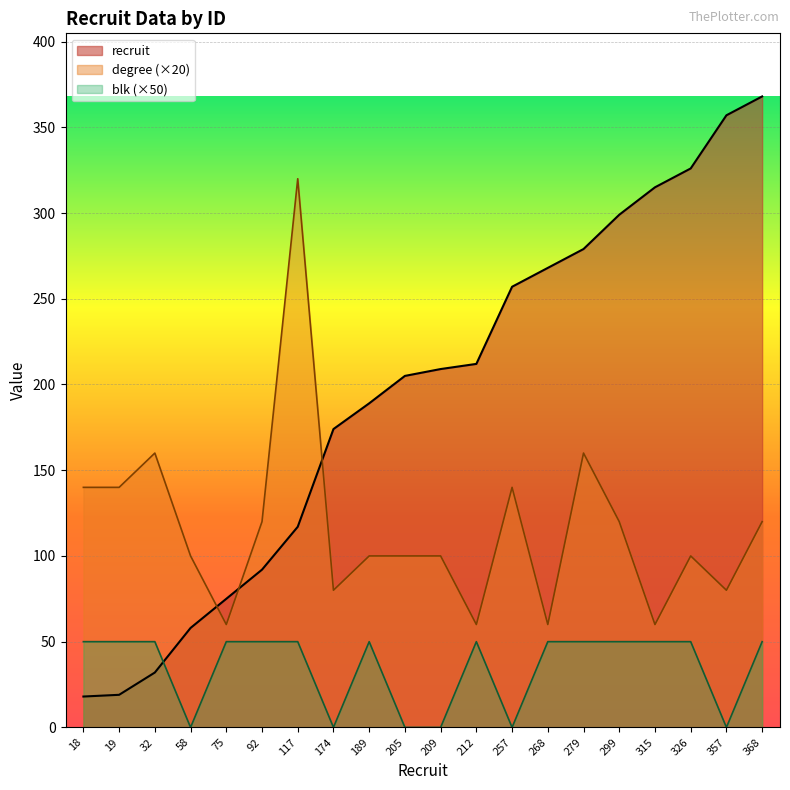

What is the total value across all series at 189?

339